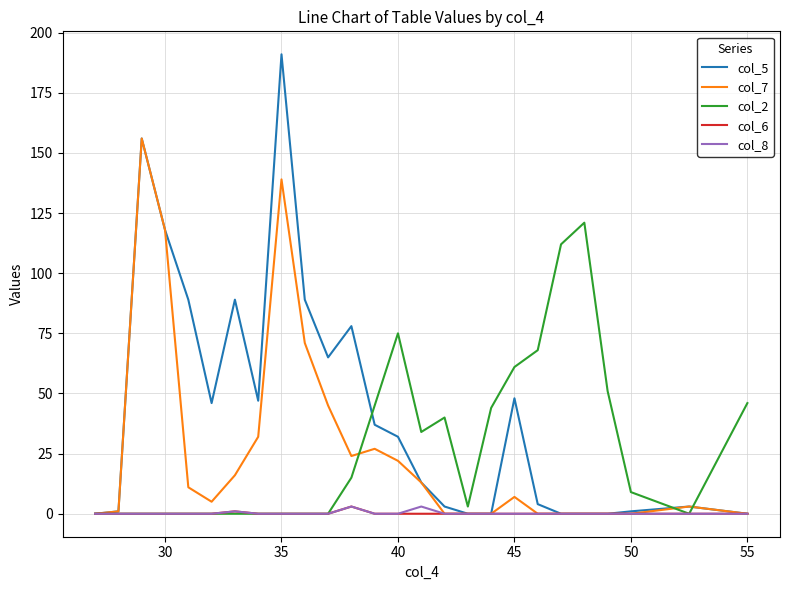

Which series has the largest total across all categories?

col_5